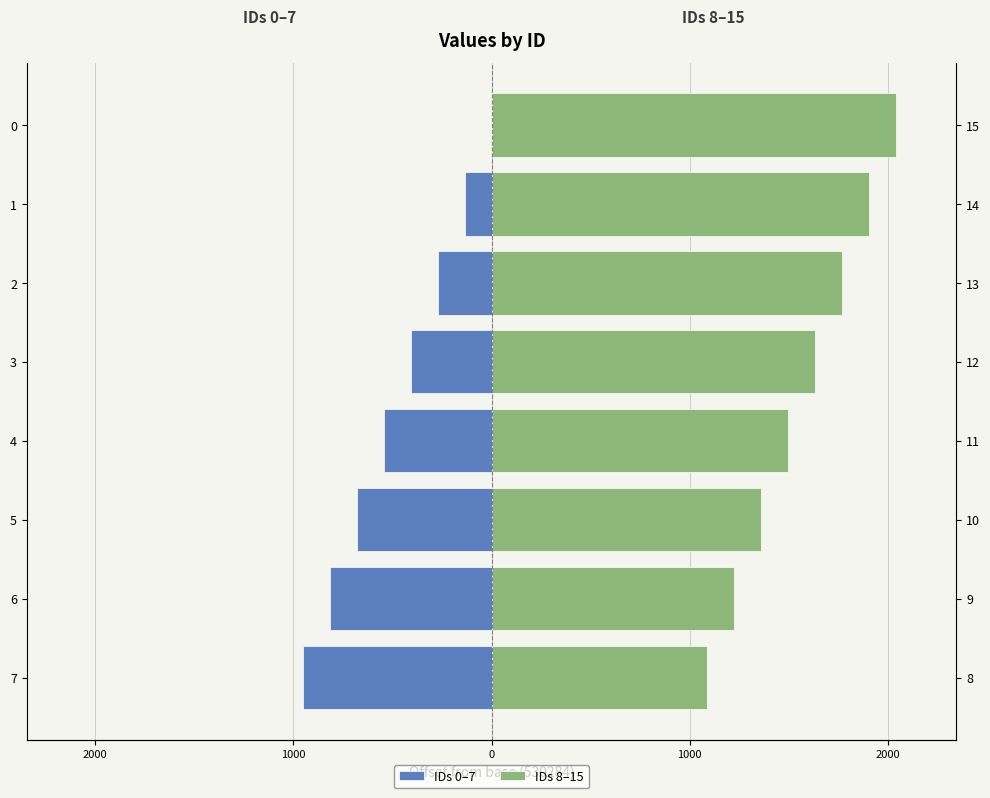

What is the lowest value of the IDs 8–15 series?

1088